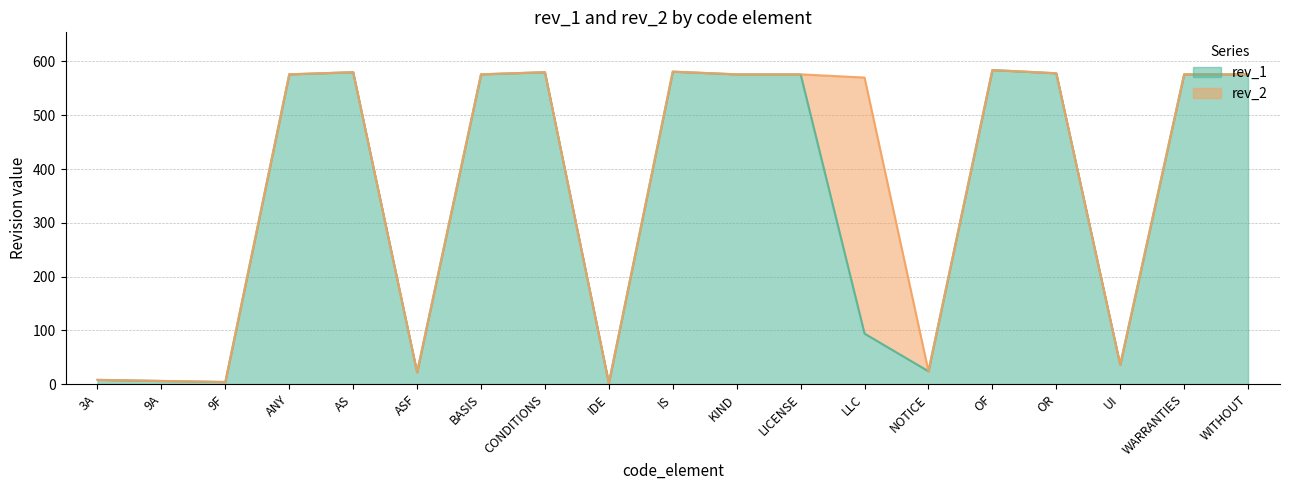

What is the label of the 15th point from the left?

OF